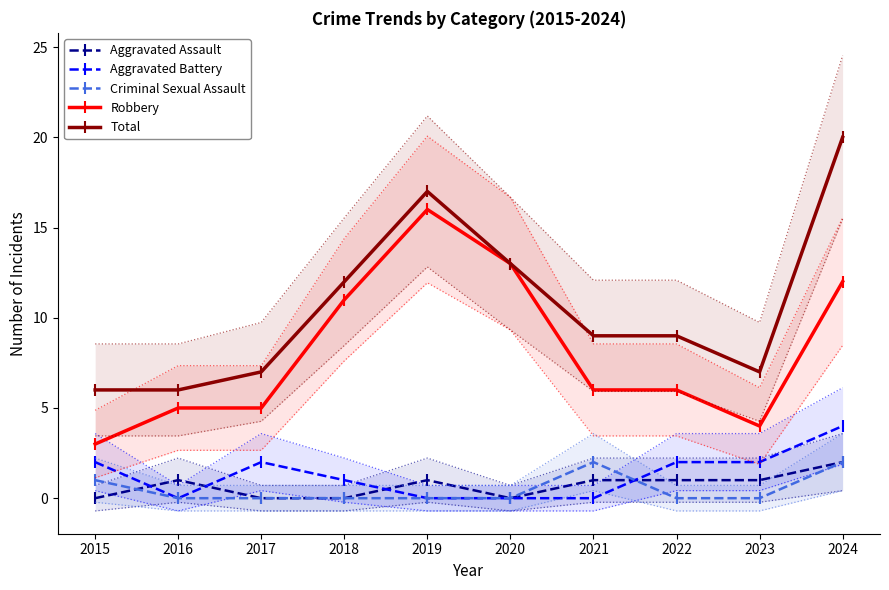

What is the difference between the maximum and minimum values in the Total series?

14